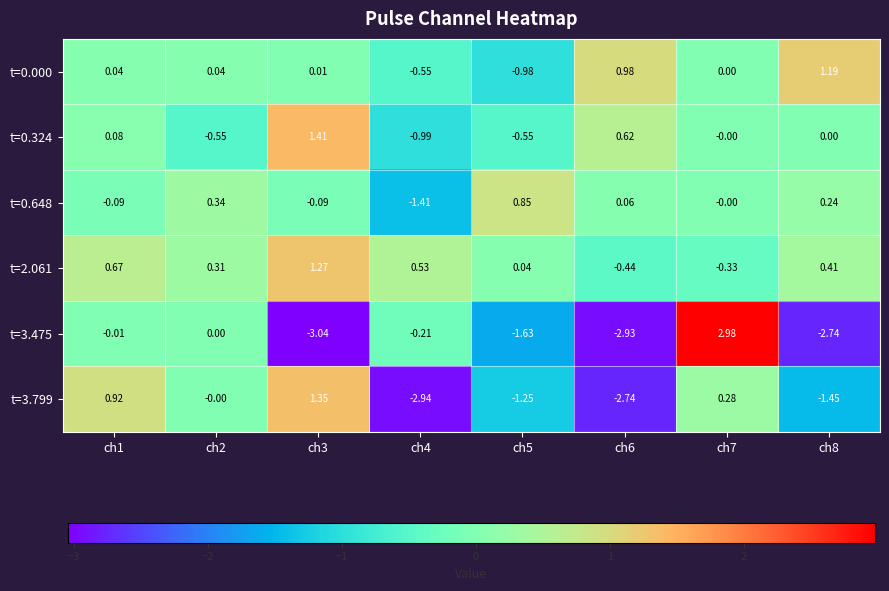

Is the value of t=0.000 at ch4 greater than the value of t=0.648 at ch5?

No